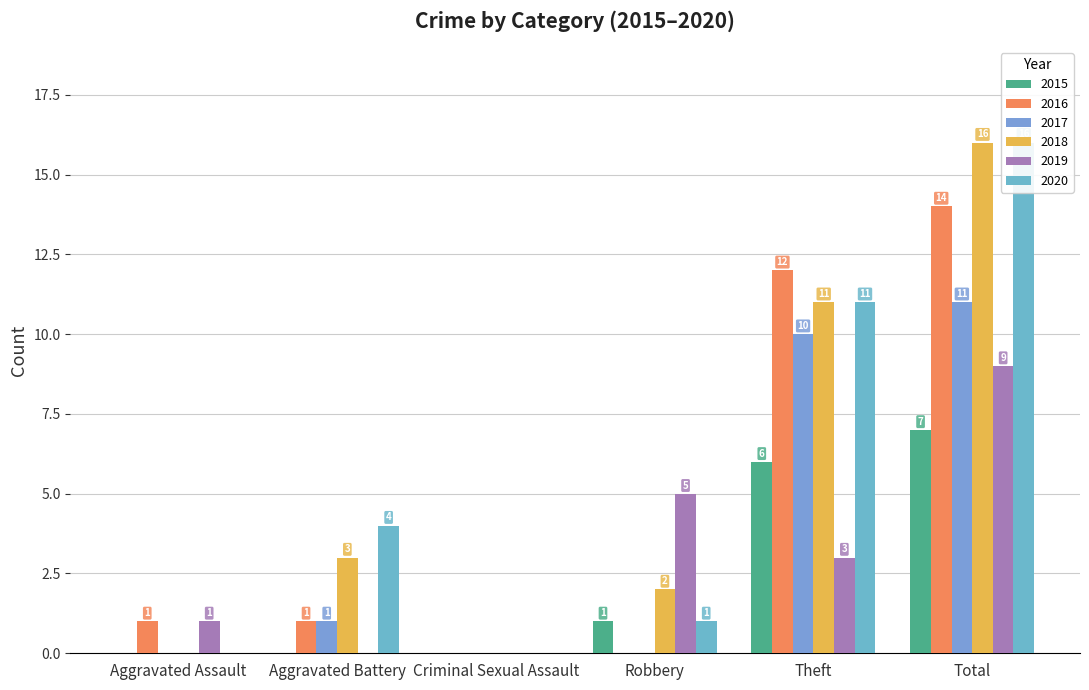

Where does the 2015 series first go above 1?

Theft